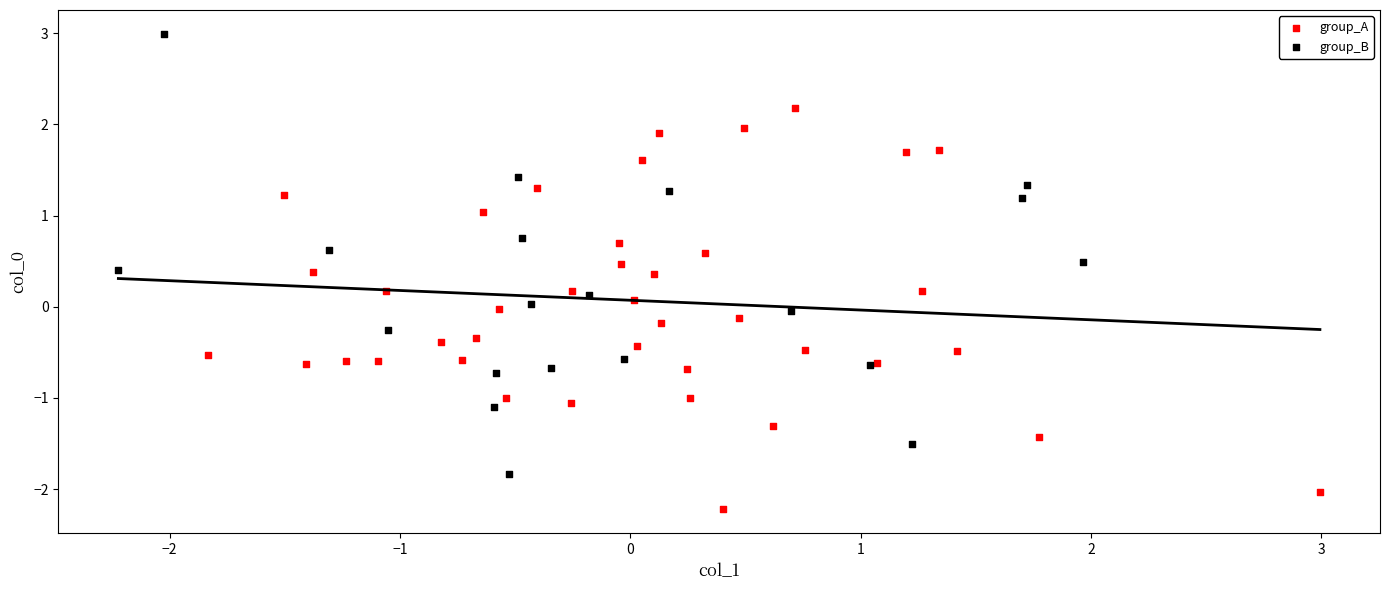

Which series contains the highest Y value?

group_B